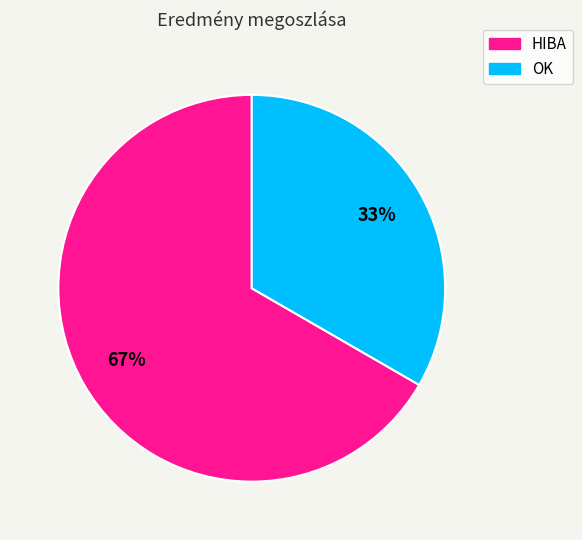

Is the sum of HIBA and OK greater than half?

Yes